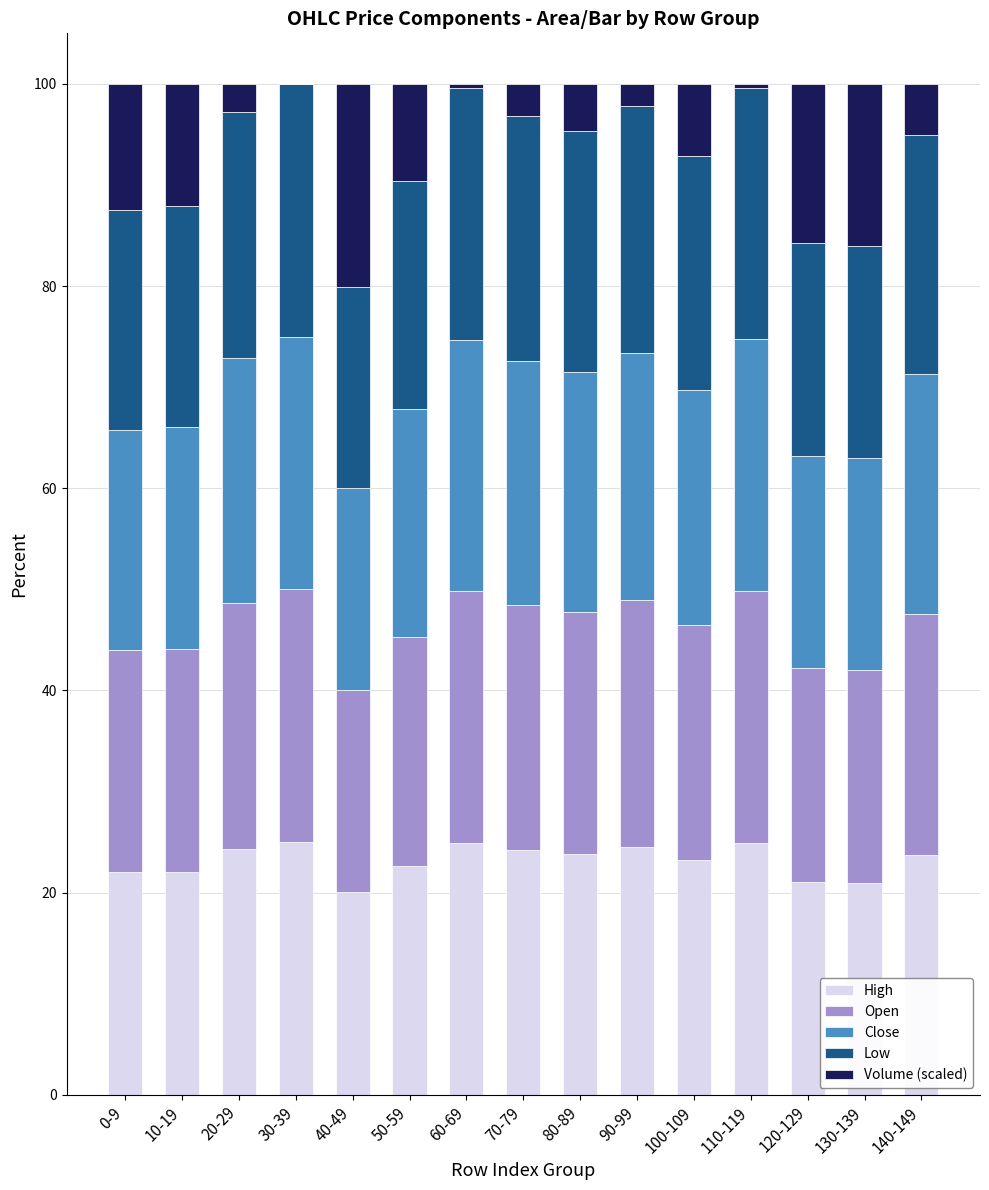

What is the maximum value for High?

25.0